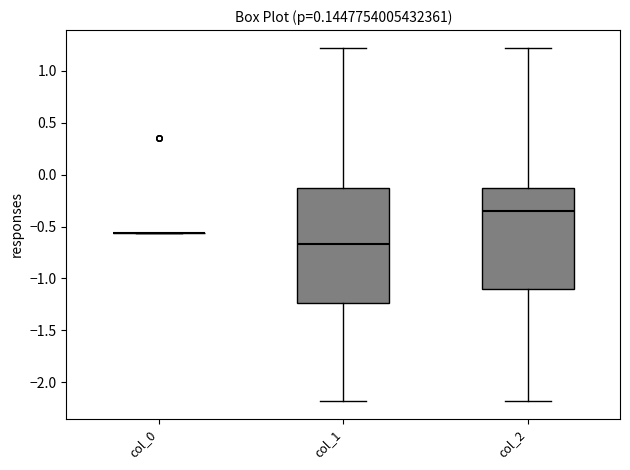

Reading left to right, read every box against the y-axis: the position of its median line, the range the box covers, and the ends of its whiskers. The values are not printed on the chart, so give them approximately, as read against the axis.

col_0: box collapsed to a line at -0.55, whiskers -0.55 to -0.55
col_1: median -0.65, box -1.25 to -0.15, whiskers -2.20 to 1.20
col_2: median -0.35, box -1.10 to -0.15, whiskers -2.20 to 1.20